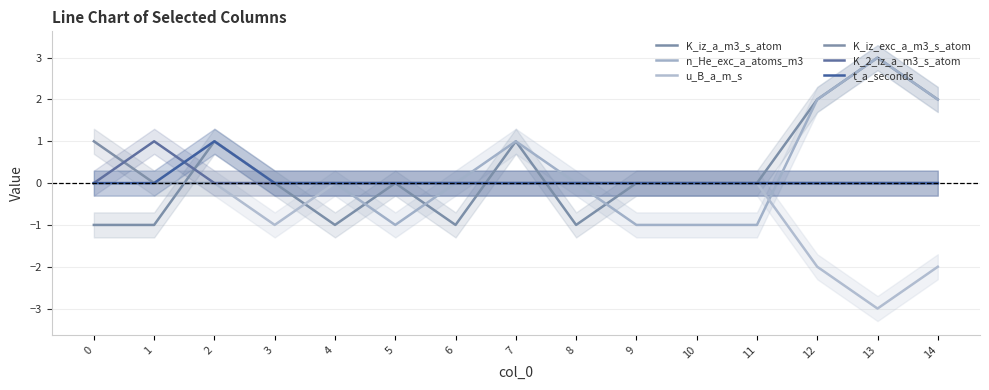

Rank the series at 11 from lowest to highest value.

n_He_exc_a_atoms_m3, K_iz_a_m3_s_atom, u_B_a_m_s, K_iz_exc_a_m3_s_atom, K_2_iz_a_m3_s_atom, t_a_seconds